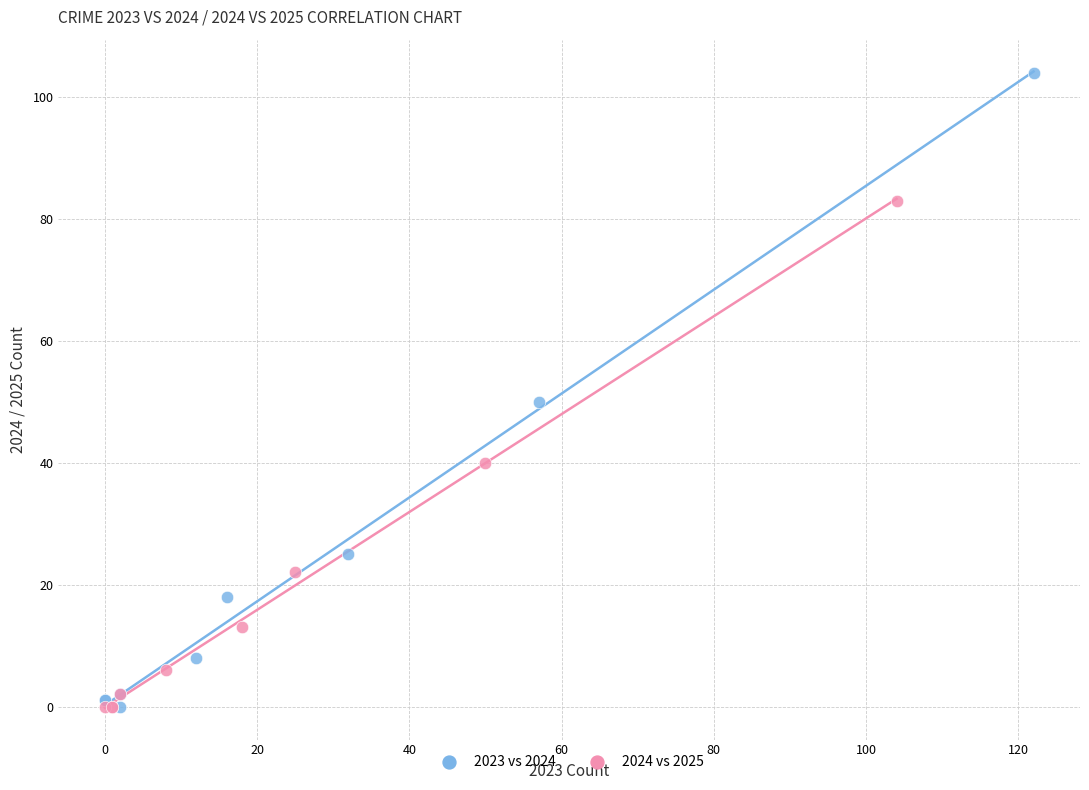

Which series has the largest Y range (max minus min)?

2023 vs 2024